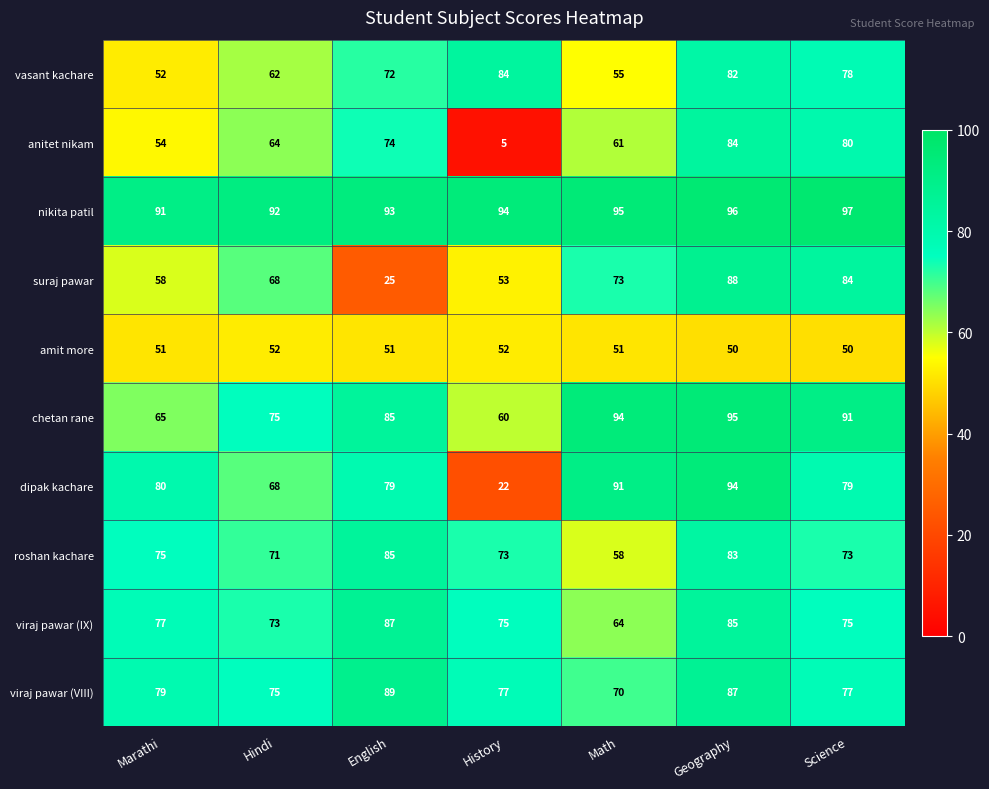

What is the maximum value for viraj pawar (IX)?

87